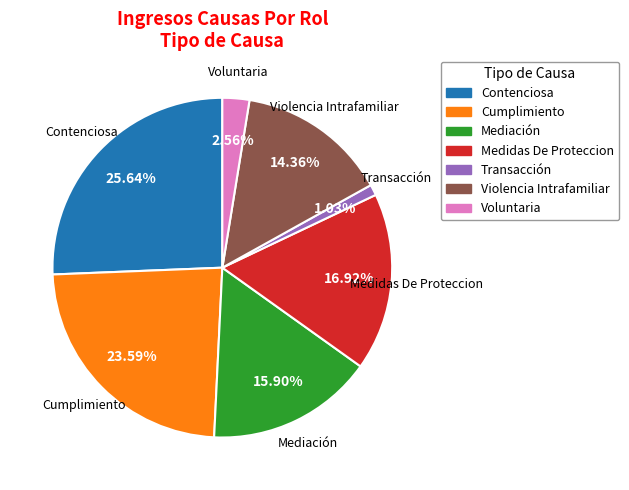

How many segments does this pie chart have?

7